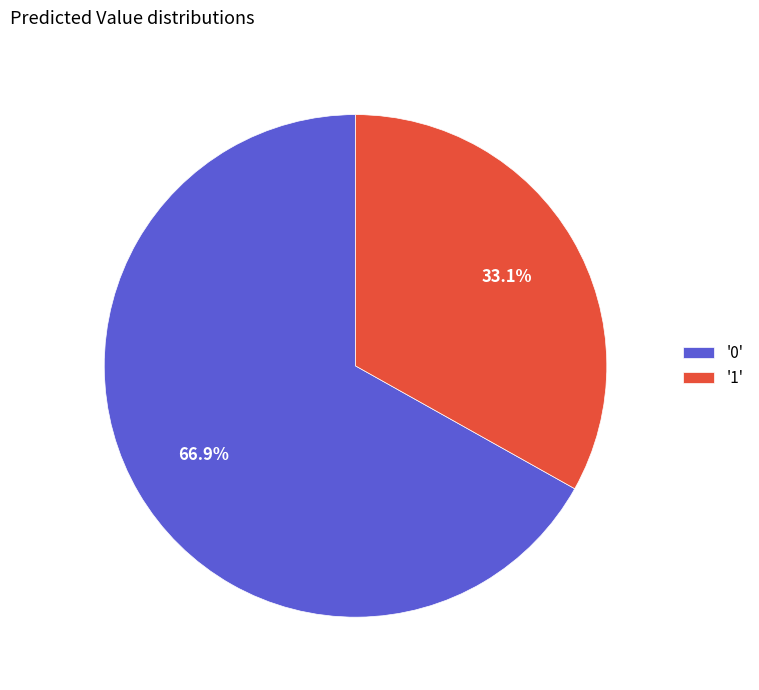

Is there a majority slice in this chart?

Yes